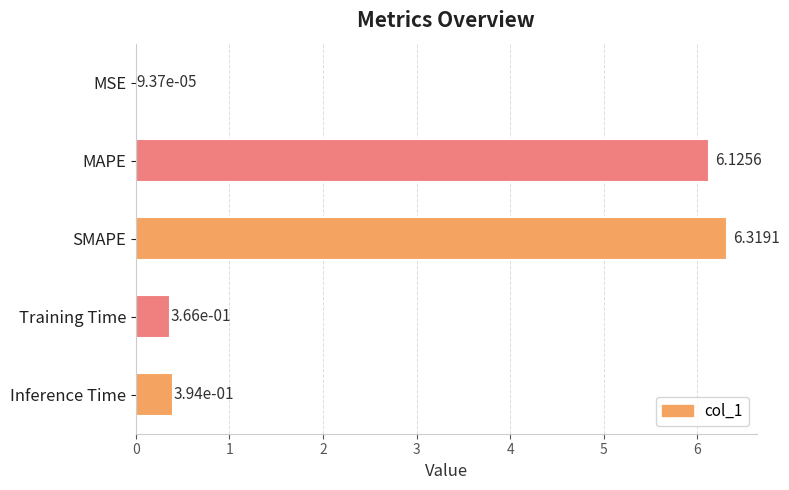

Which has a higher value, Training Time or SMAPE?

SMAPE